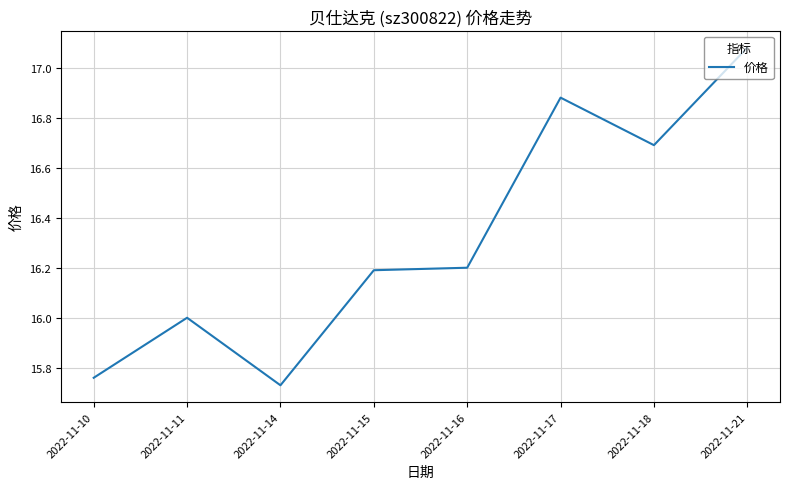

At which category does the data reach its first local valley?

2022-11-14